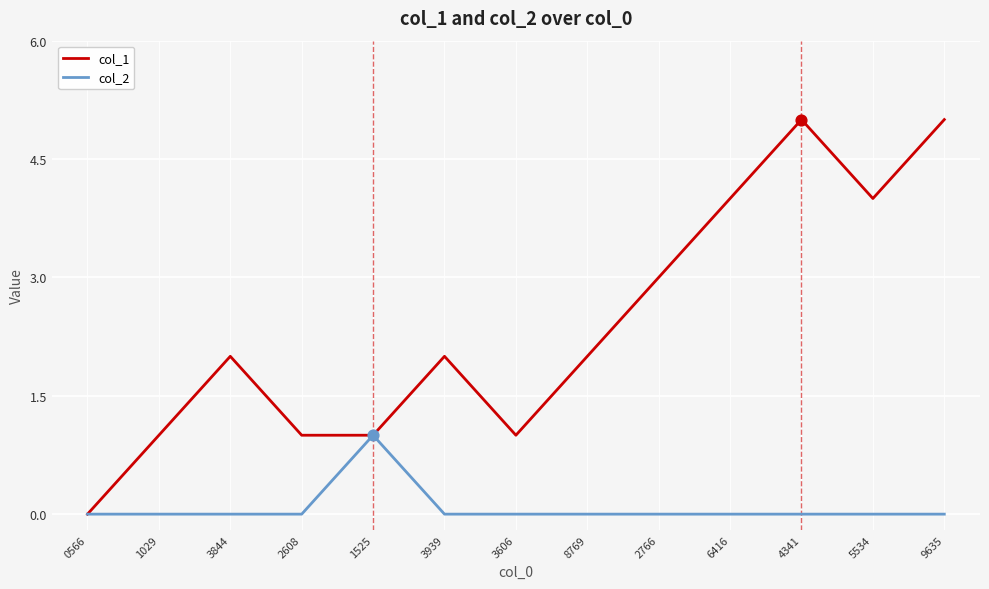

Is the value of col_2 at 2608 greater than the value of col_1 at 8769?

No